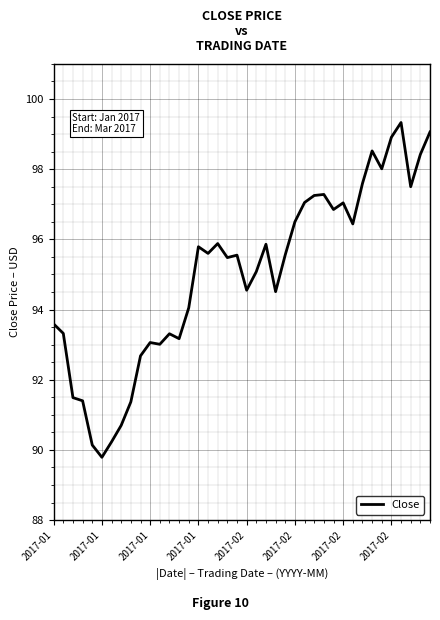

What is the difference between the maximum and minimum values?

9.5